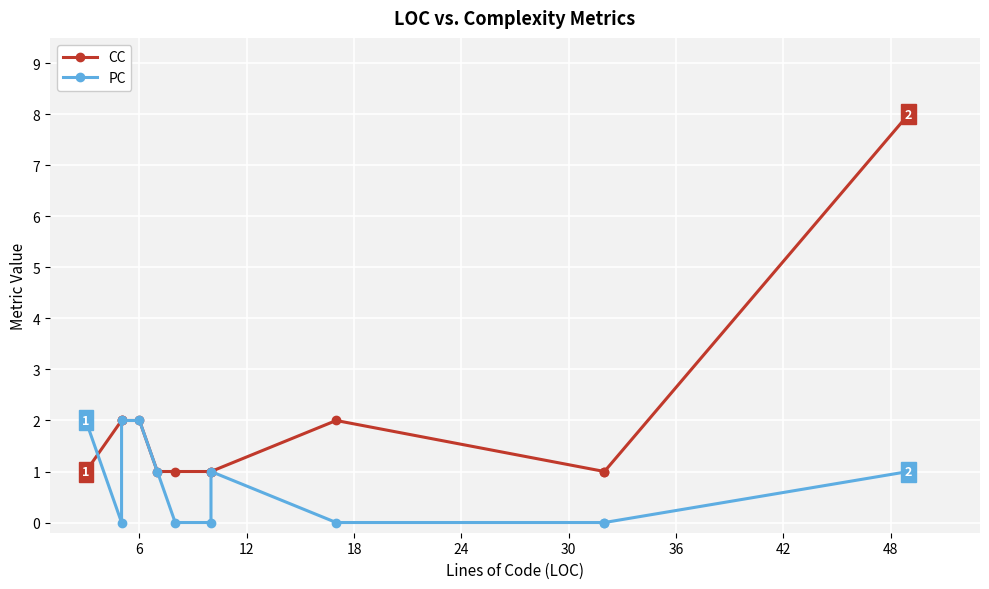

After their last crossing, which series has the higher values: PC or CC?

CC